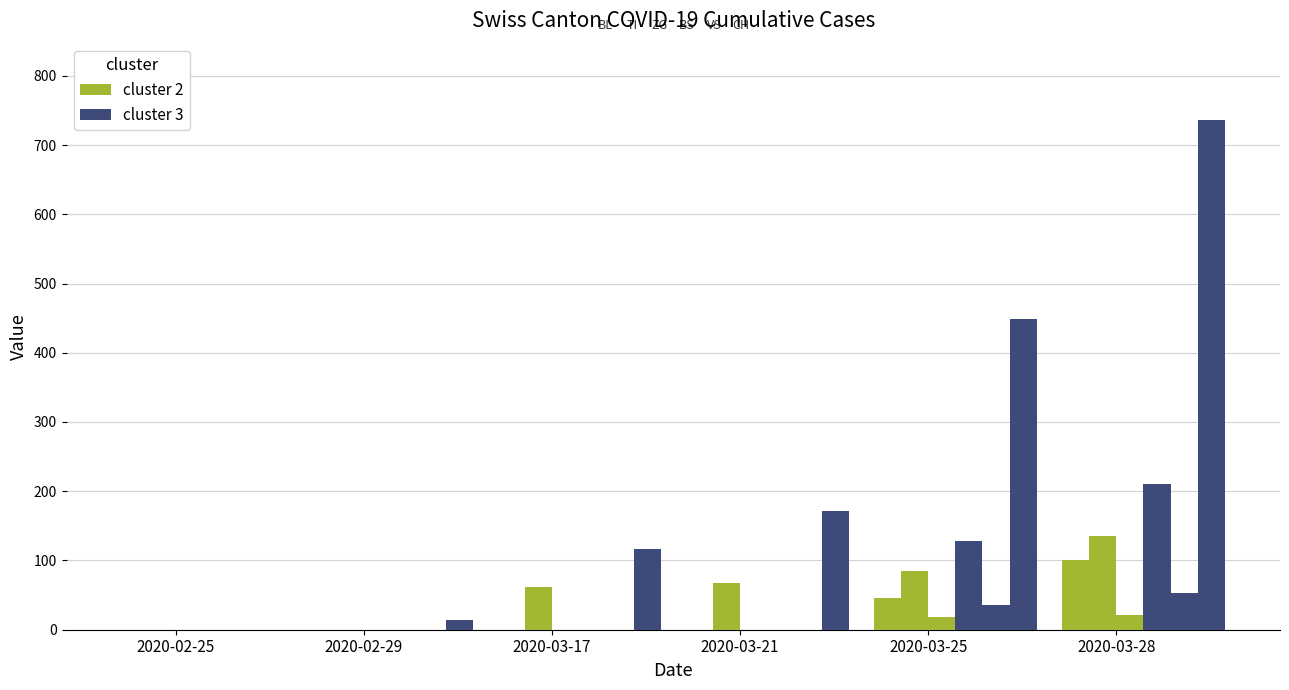

The cluster 3 series shows 211 at 2020-03-28. True or false?

True